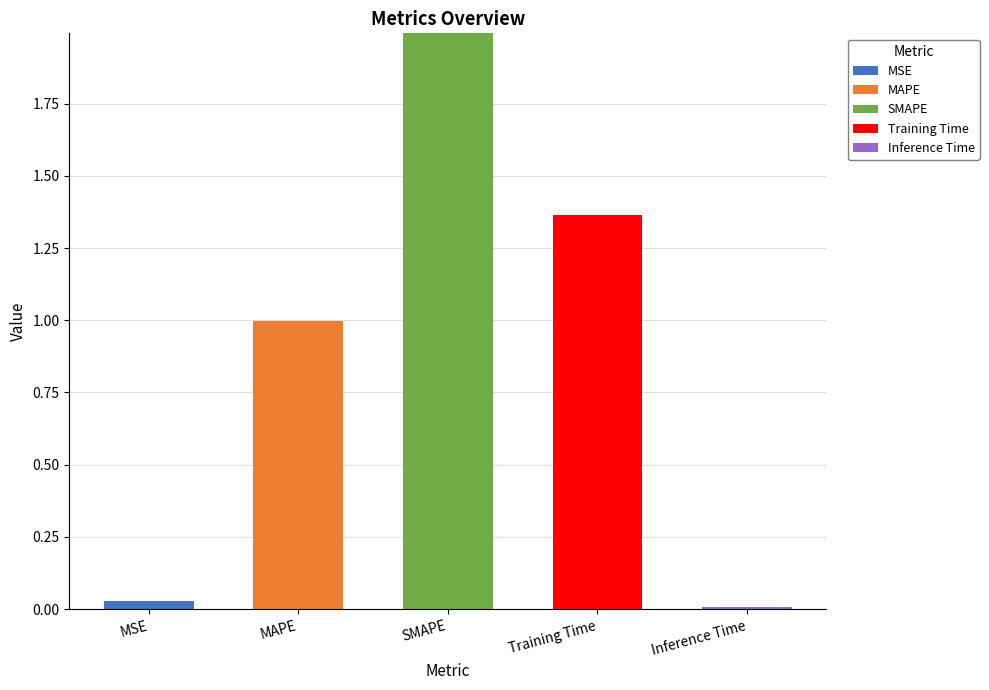

At which category is the sum across all series the highest?

SMAPE